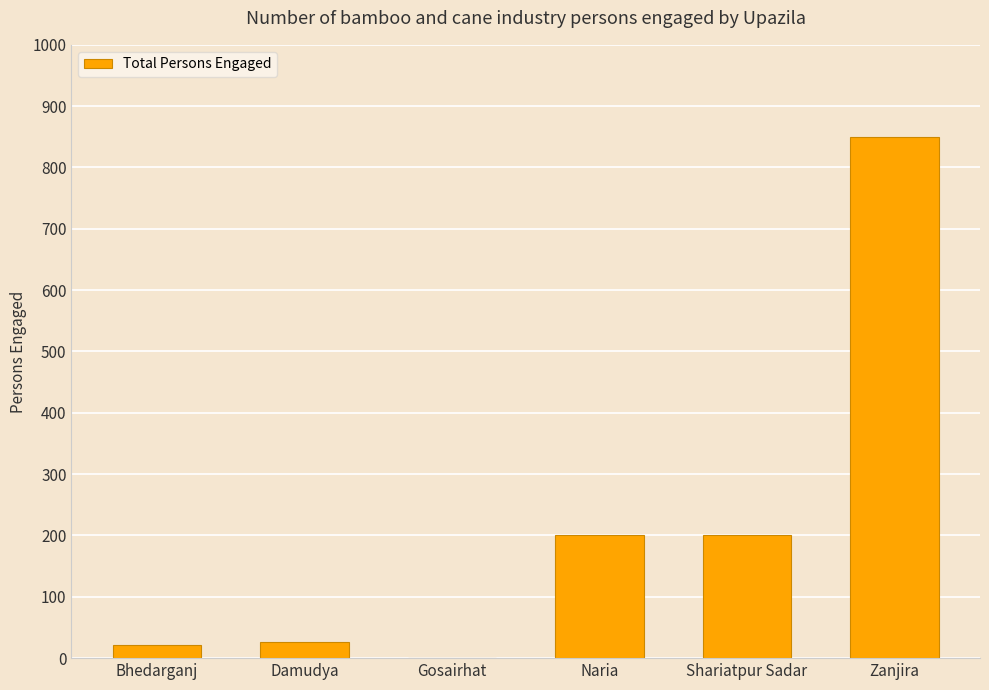

Which label corresponds to the largest value in the chart?

Zanjira